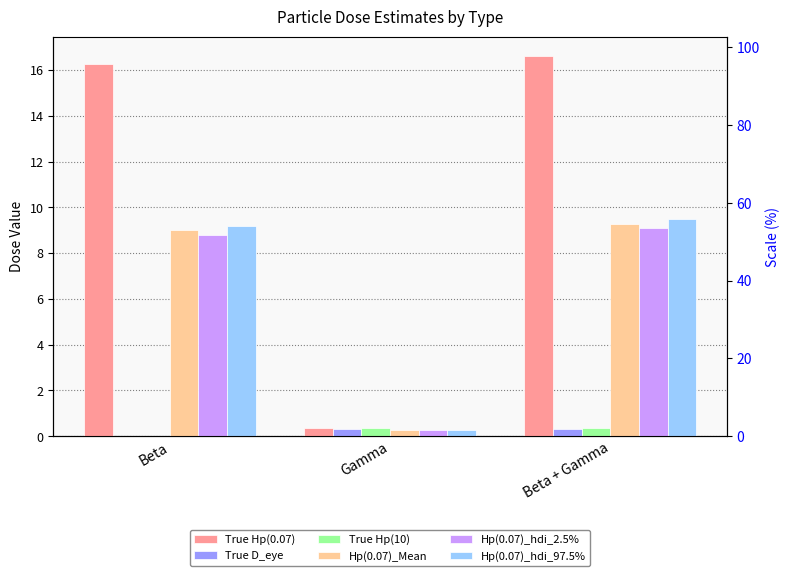

Which category has the highest value across all series?

Beta + Gamma